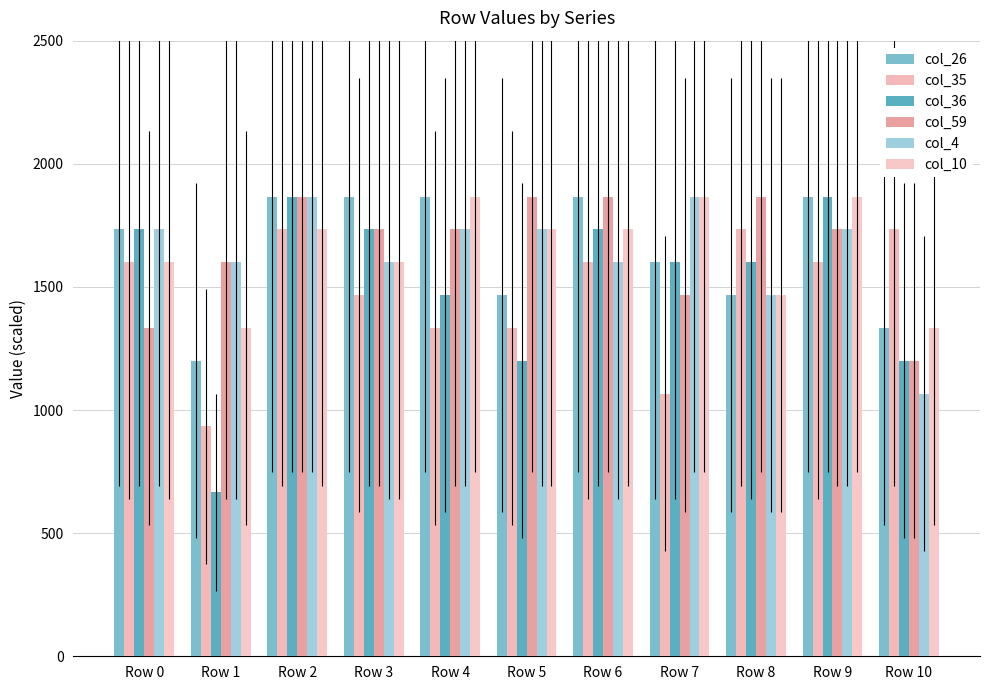

Which series has the widest spread of values?

col_36